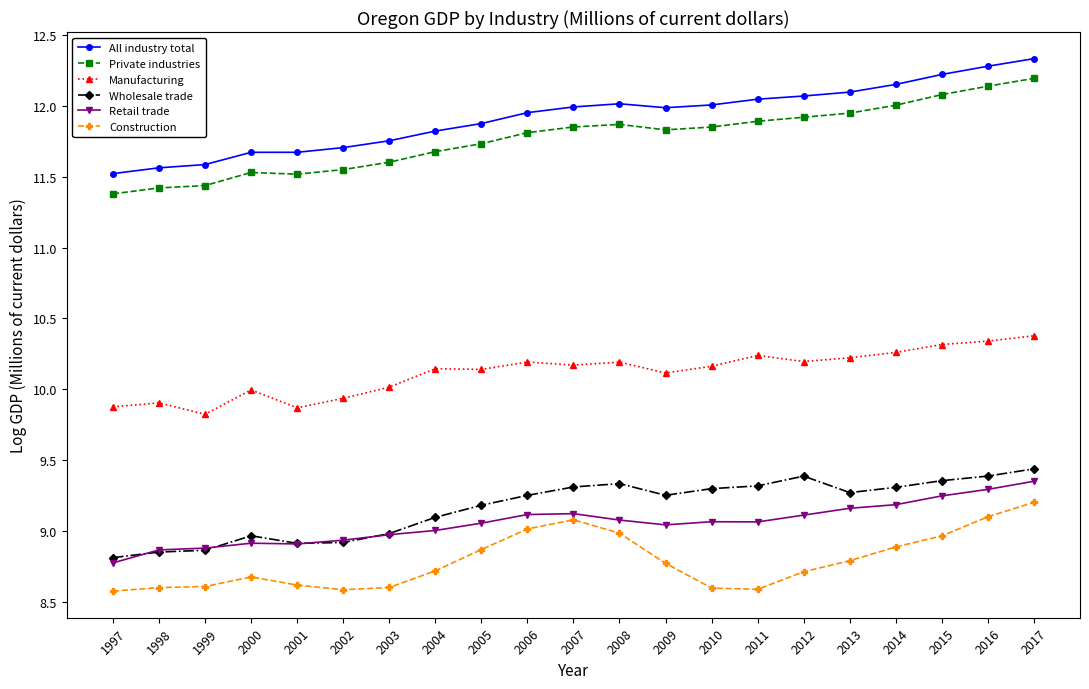

What is the value of the Manufacturing point at the 7th from the left?

10.0